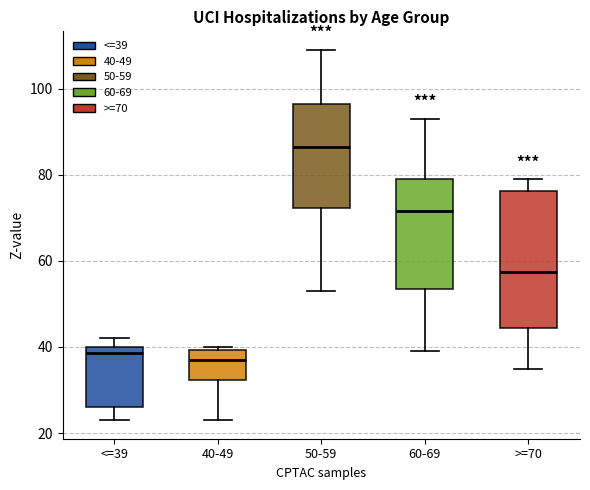

Which box's median line is the highest?

50-59